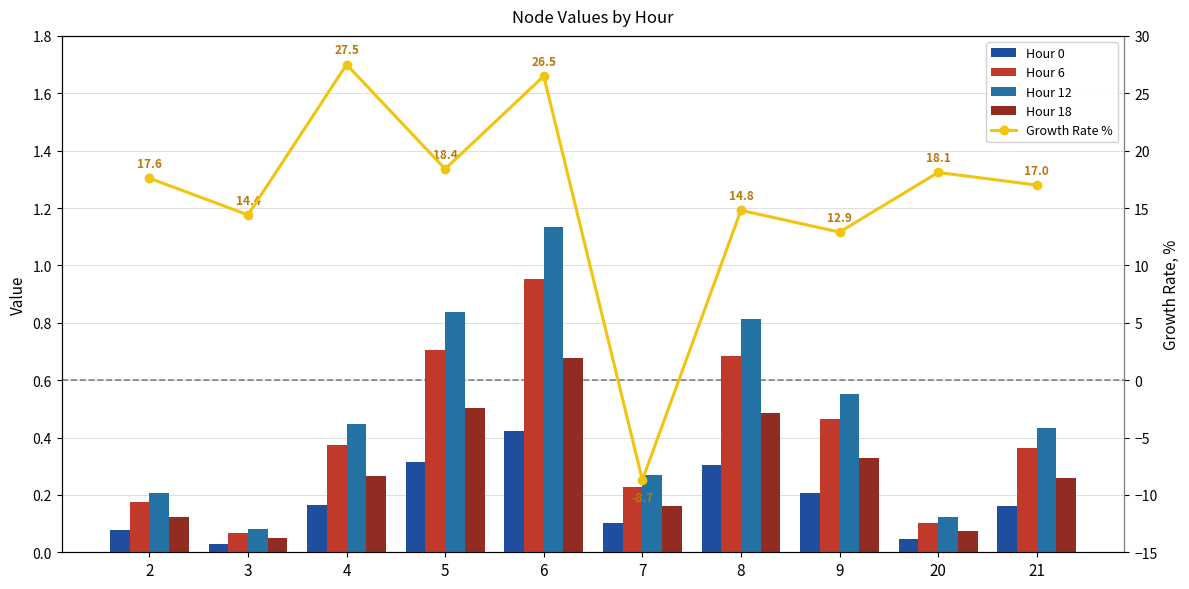

Reading left to right, list all the values displayed in this chart.

Hour 0: 0.1	0.0	0.2	0.3	0.4	0.1	0.3	0.2	0.0	0.2
Hour 6: 0.2	0.1	0.4	0.7	1.0	0.2	0.7	0.5	0.1	0.4
Hour 12: 0.2	0.1	0.4	0.8	1.1	0.3	0.8	0.6	0.1	0.4
Hour 18: 0.1	0.0	0.3	0.5	0.7	0.2	0.5	0.3	0.1	0.3
Growth Rate %: 17.6	14.4	27.5	18.4	26.5	-8.7	14.8	12.9	18.1	17.0